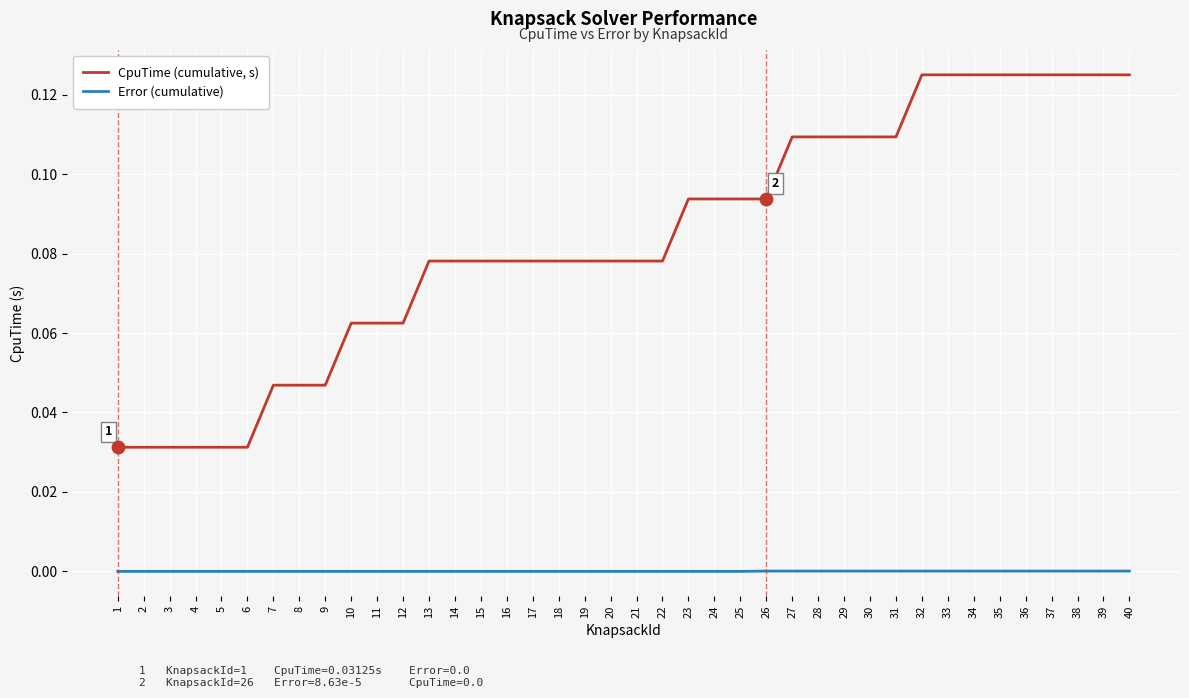

What are all the series names shown in the legend?

CpuTime (cumulative, s), Error (cumulative)